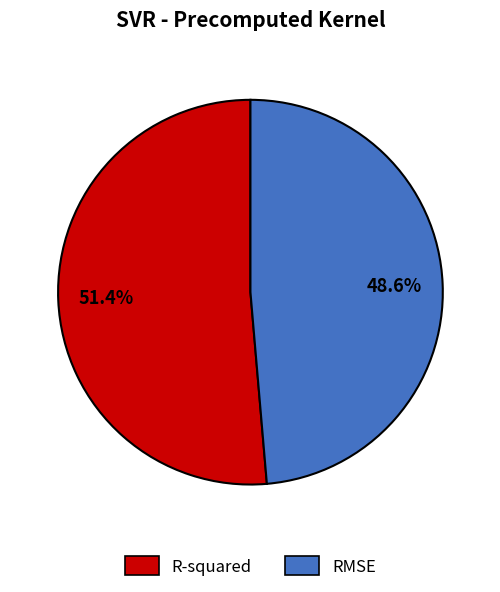

True or false: RMSE accounts for 49% of the total.

True